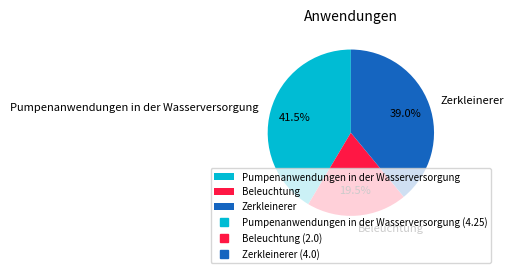

Is Beleuchtung the majority of the pie?

No